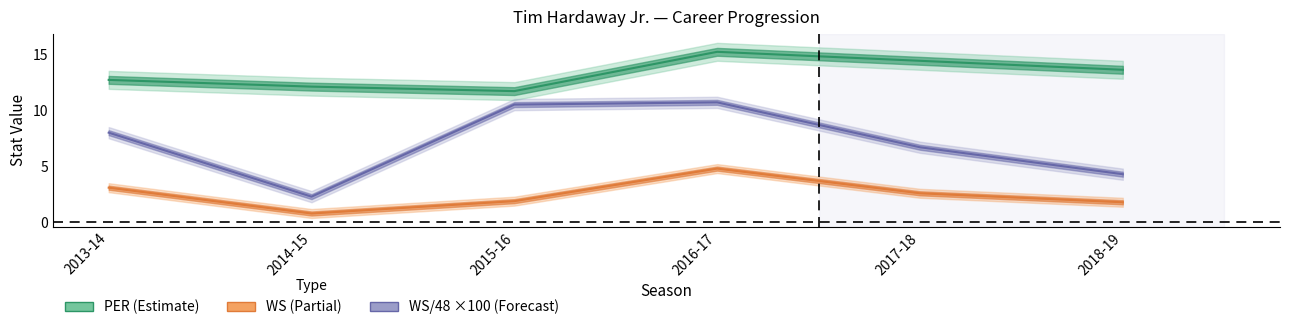

The value of WS at 2018-19 is 1.8. True or false?

True